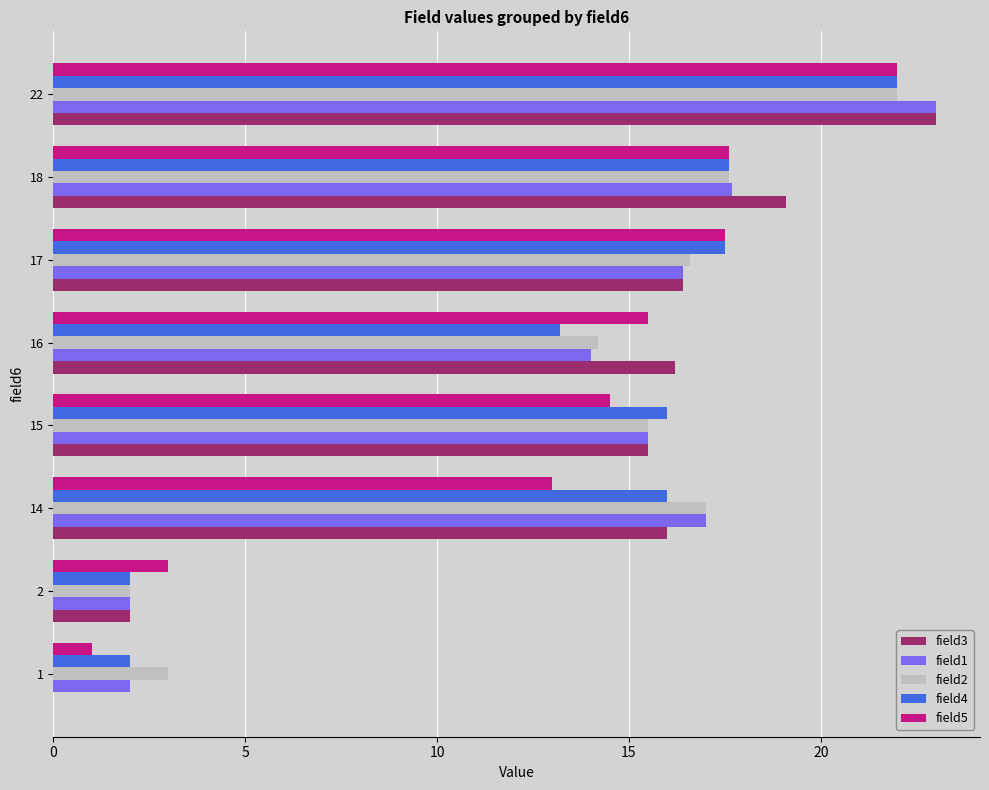

What is the total value across all series at 18?

89.6